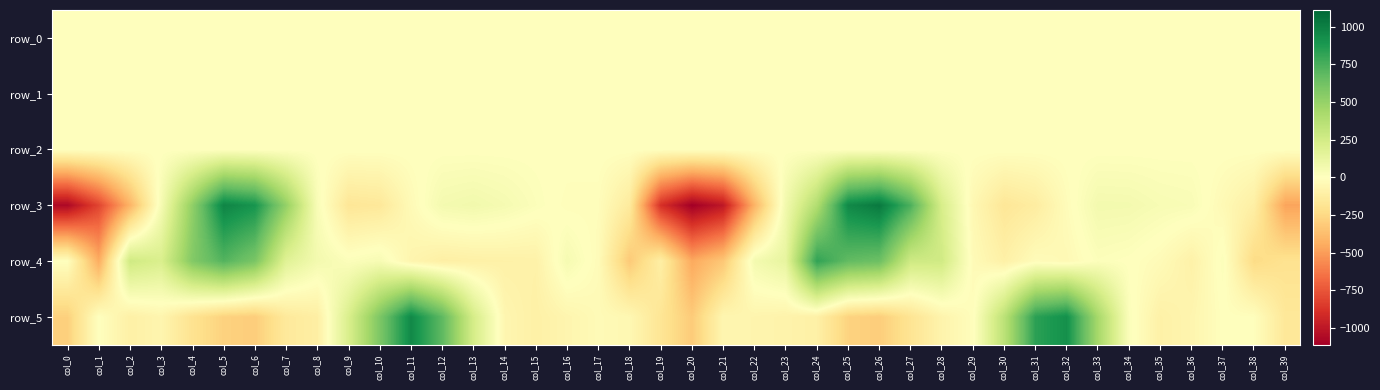

The row_4 series shows 2.6 at col_34. True or false?

True